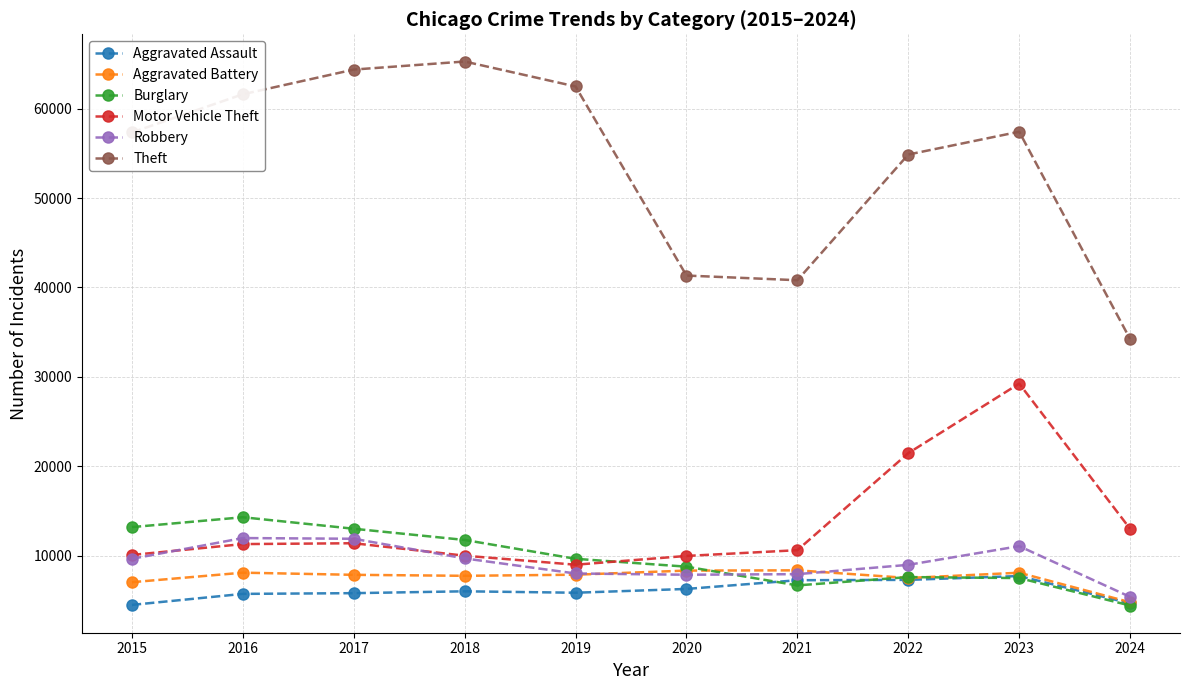

Is this an area chart (filled region under the line)?

No